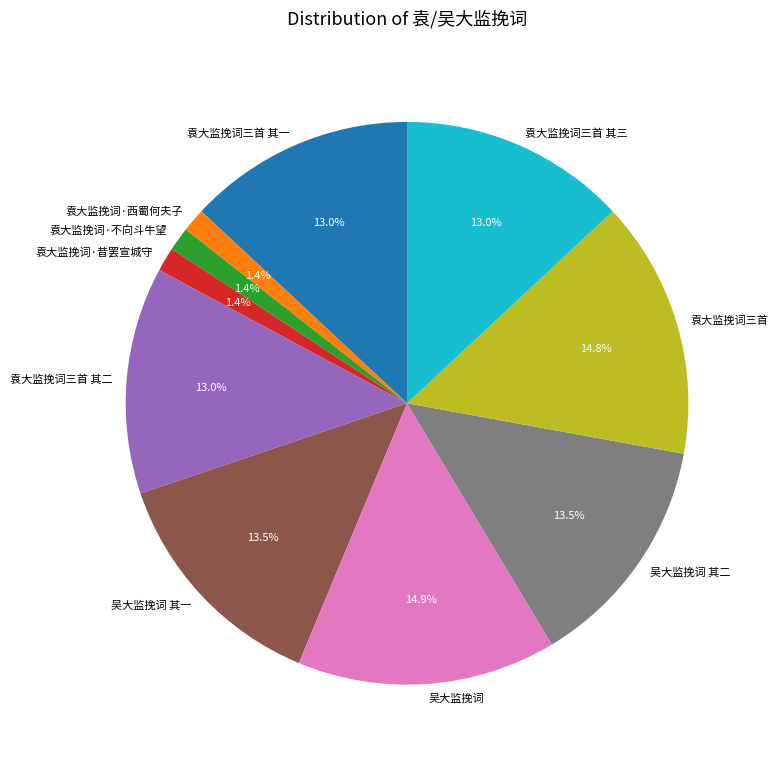

Between 袁大监挽词三首 and 袁大监挽词三首 其二, which is larger?

袁大监挽词三首